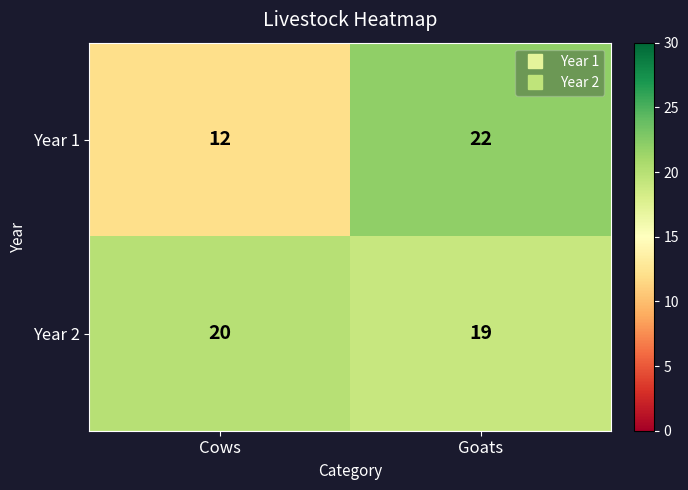

What is the sum of the Year 2 values at Cows and Goats?

39